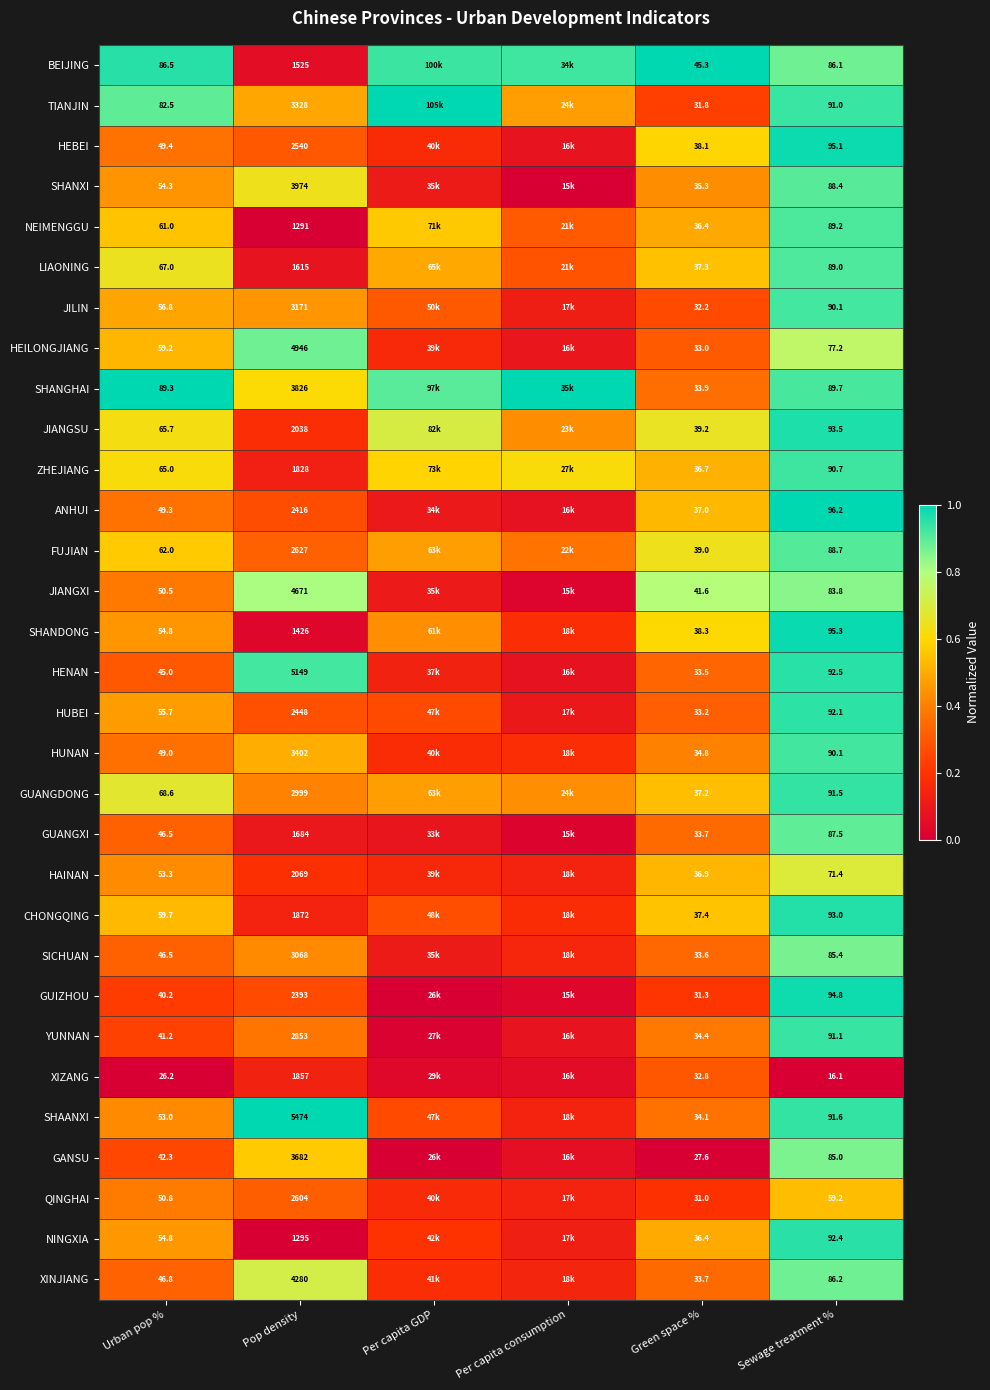

Between Urban pop % and Sewage treatment %, which series saw the biggest shift?

GUIZHOU